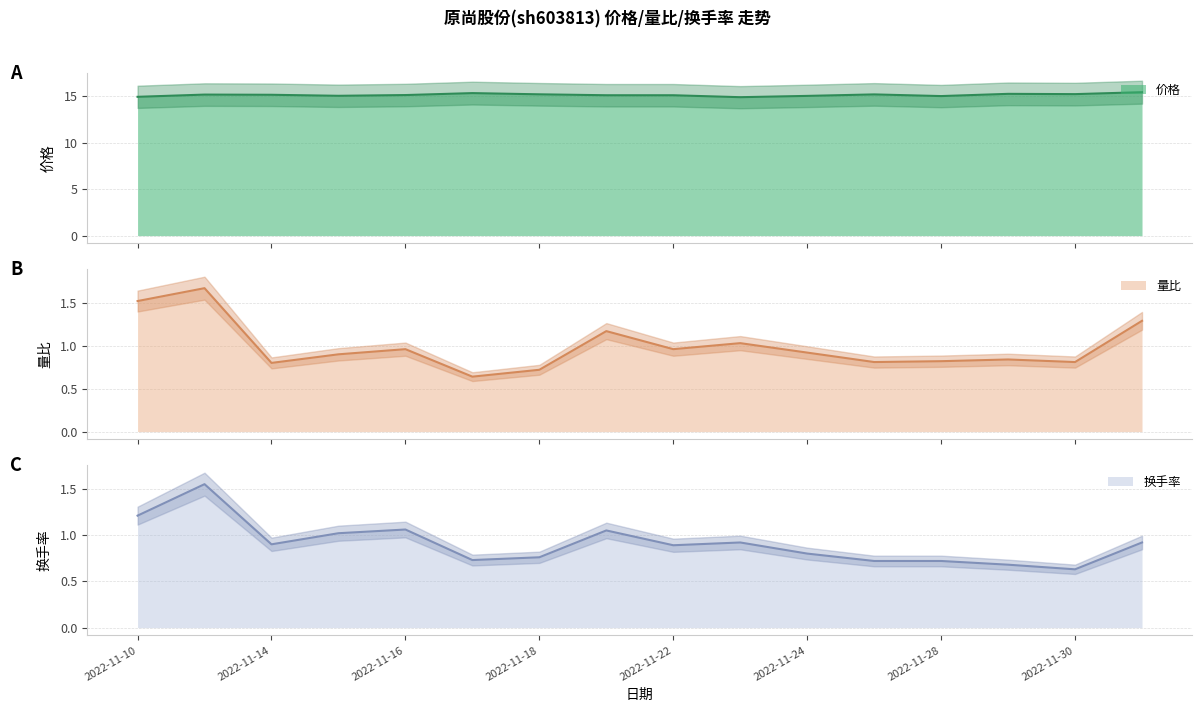

What is the average value of the 价格 series?

15.2